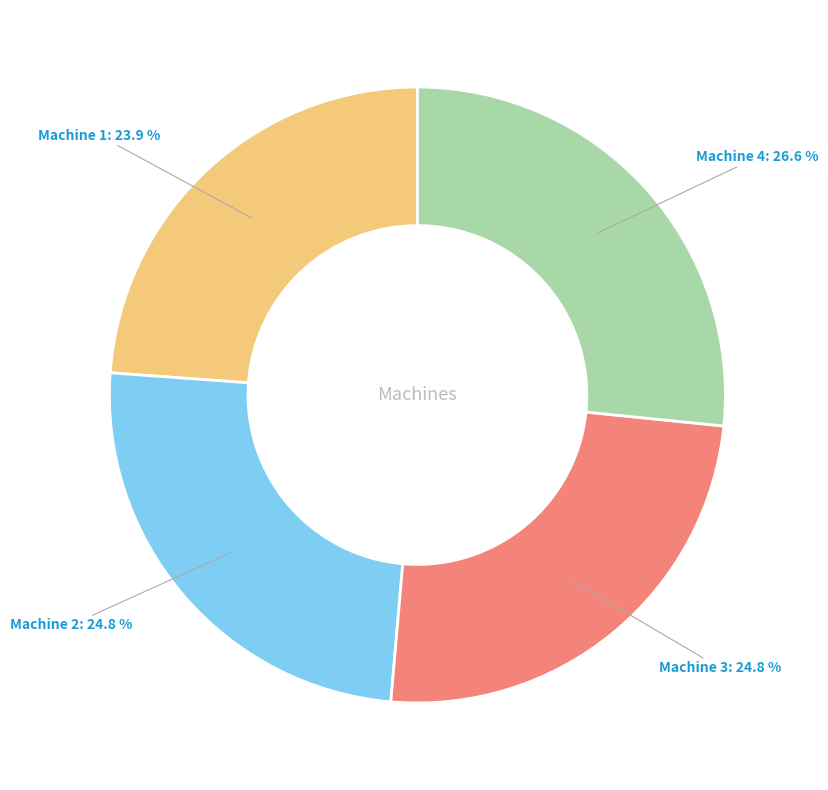

Does any single category account for the majority?

No